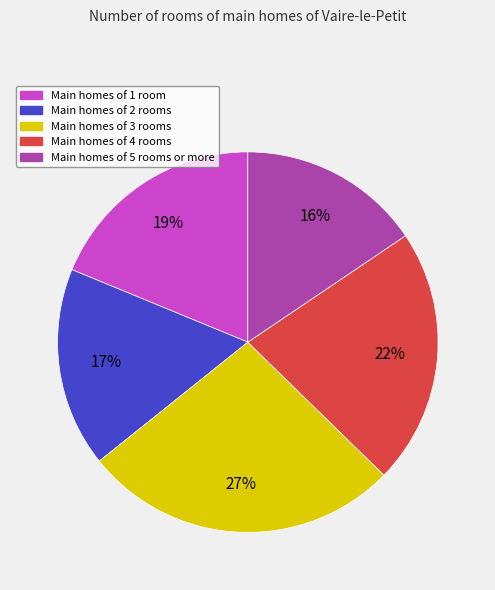

Is there any slice that represents more than half of the pie?

No